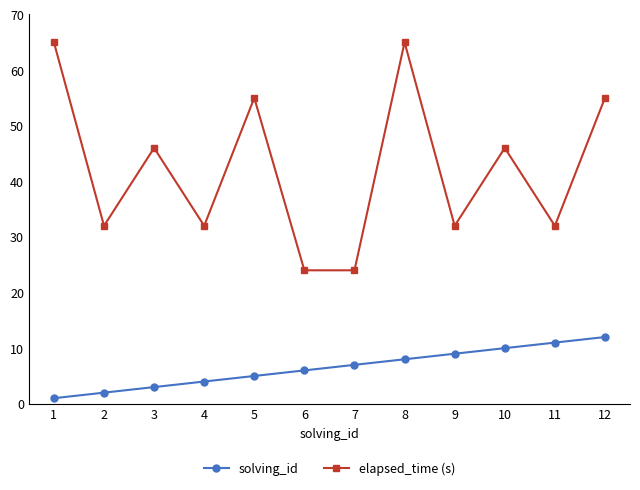

What is the sum of all elapsed_time (s) values?

508